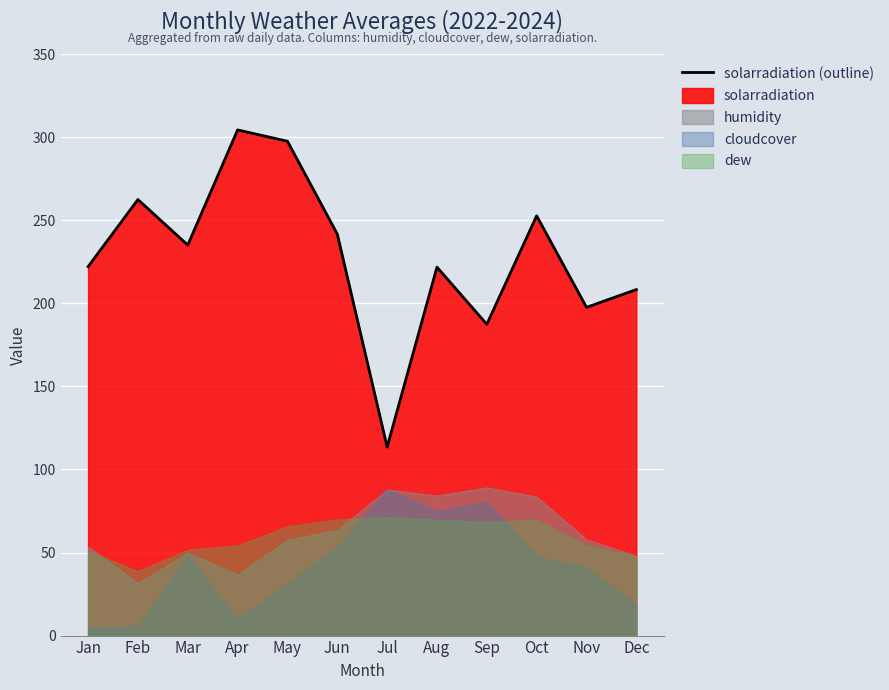

What is the value of the 9th point from the left?

187.4